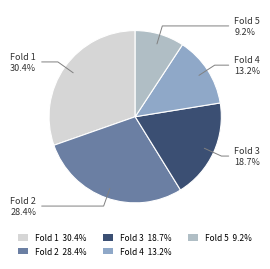

What is the smallest slice in the pie chart?

Fold 5